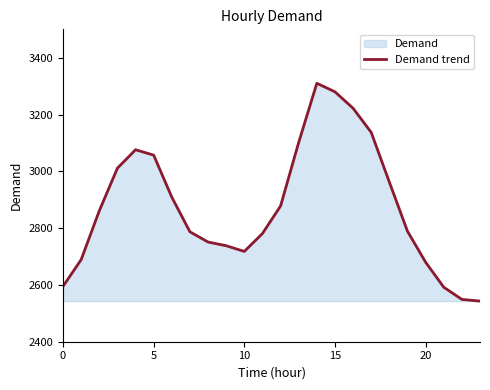

The value at 23 is 2543. True or false?

True